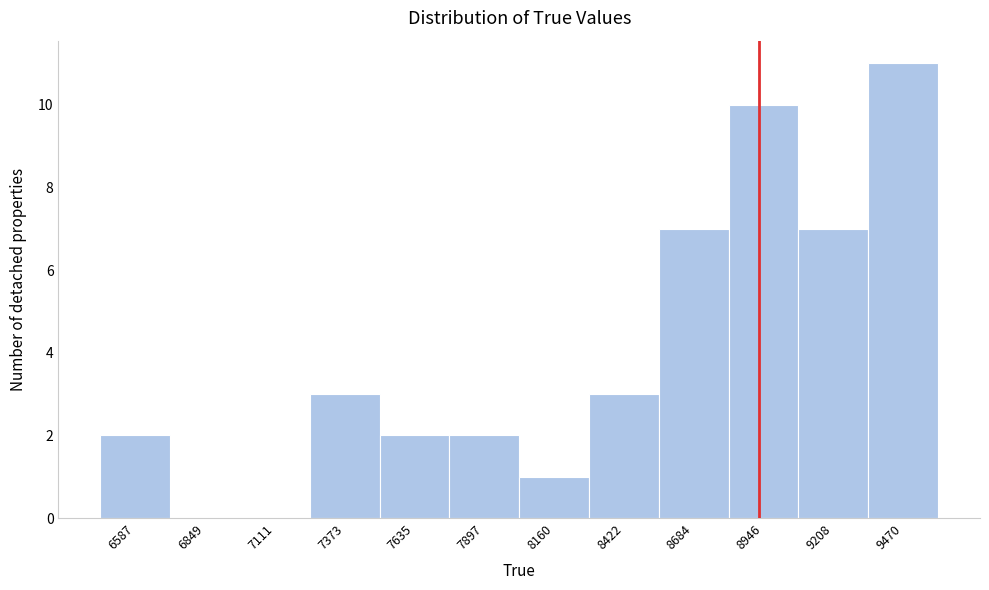

Reading left to right, extract all data points from this chart.

6587=2	6849=0	7111=0	7373=3	7635=2	7897=2	8160=1	8422=3	8684=7	8946=10	9208=7	9470=11